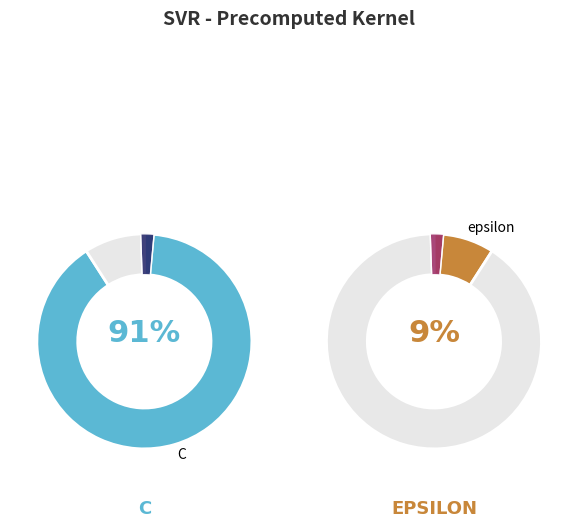

True or false: C accounts for 77% of the total.

False